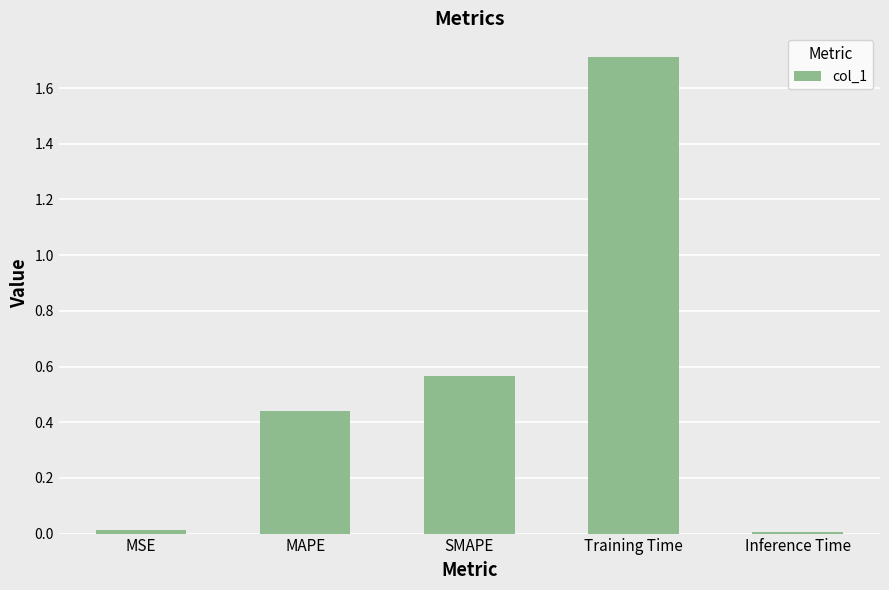

Is it true that the value at Inference Time is 0.0?

True